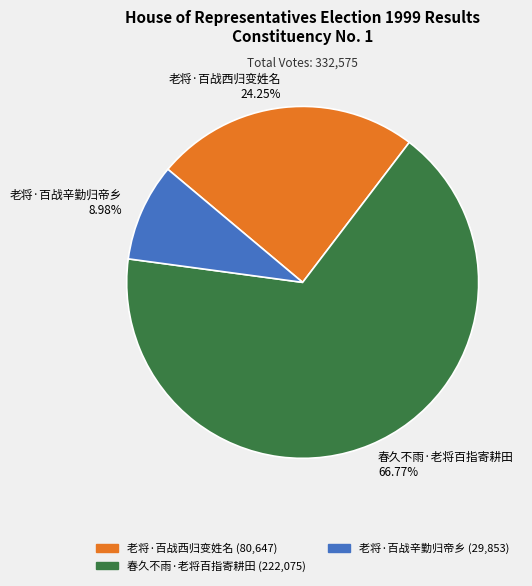

What is the ratio of the value at 春久不雨·老将百指寄耕田 to the value at 老将·百战西归变姓名?

2.8